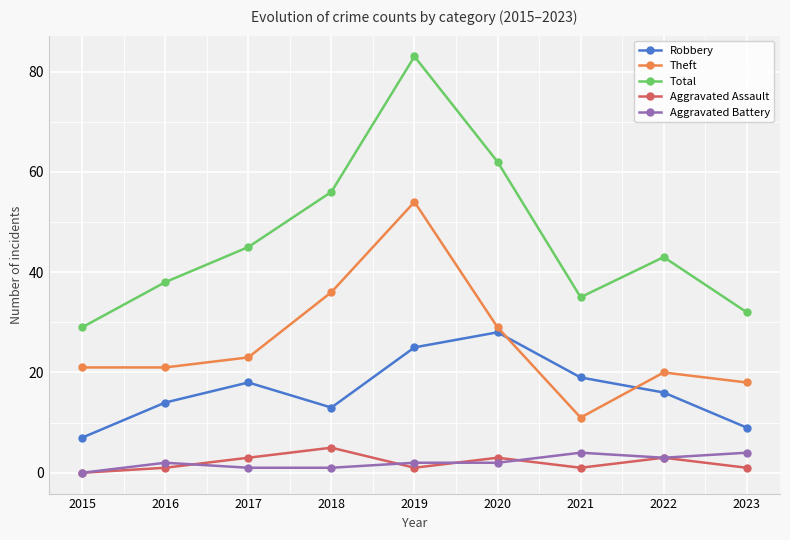

Where is the first local minimum for Robbery?

2018